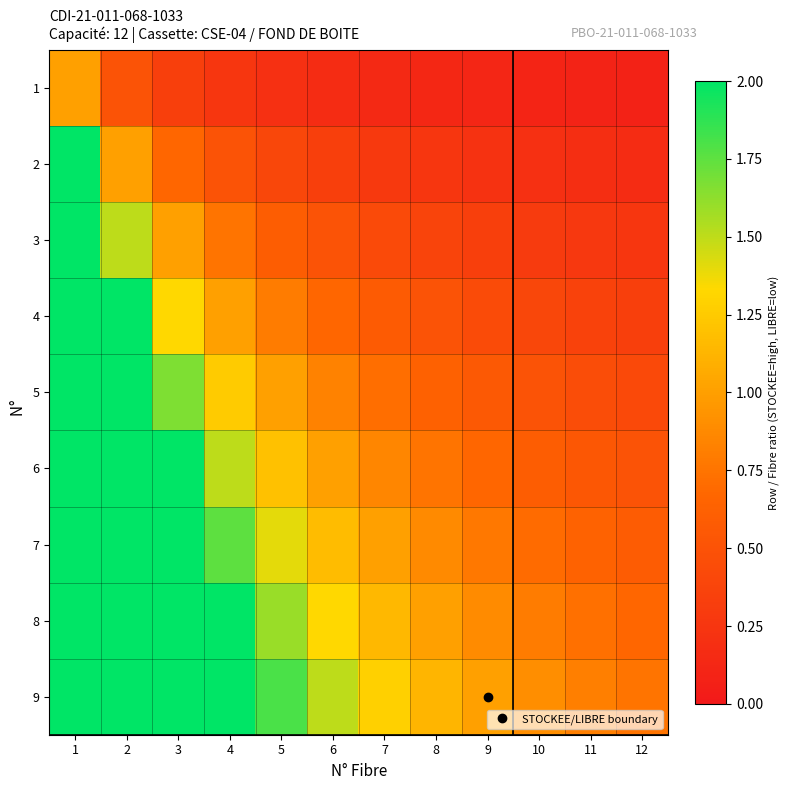

At which category is the sum across all series the highest?

1